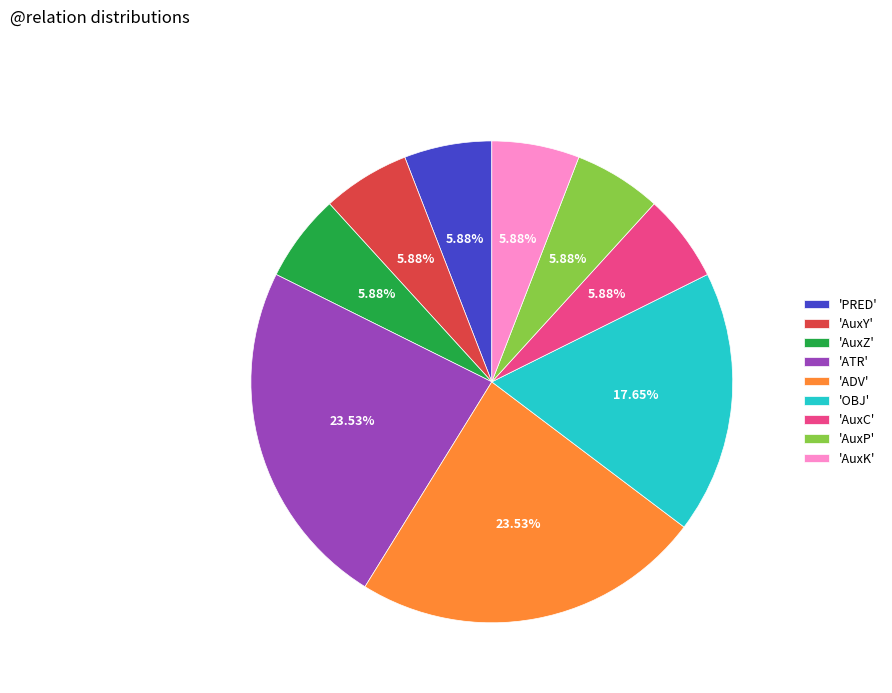

Approximately how many times larger is the value at 'PRED' compared to 'AuxK'?

1.0